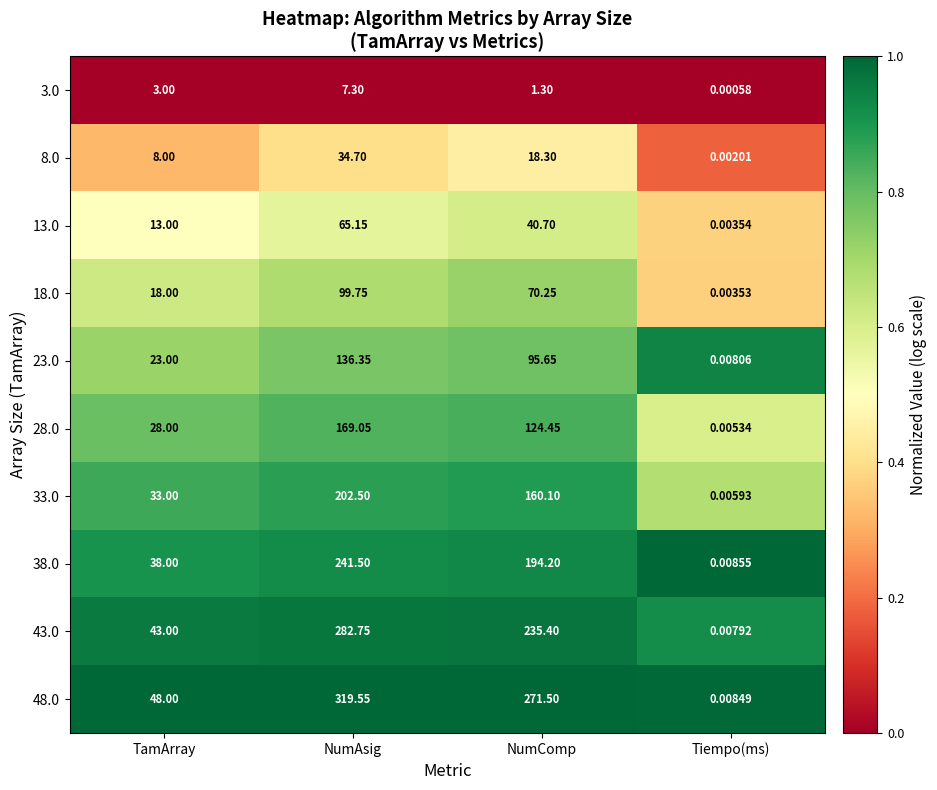

At how many categories does at least one series exceed 0?

4